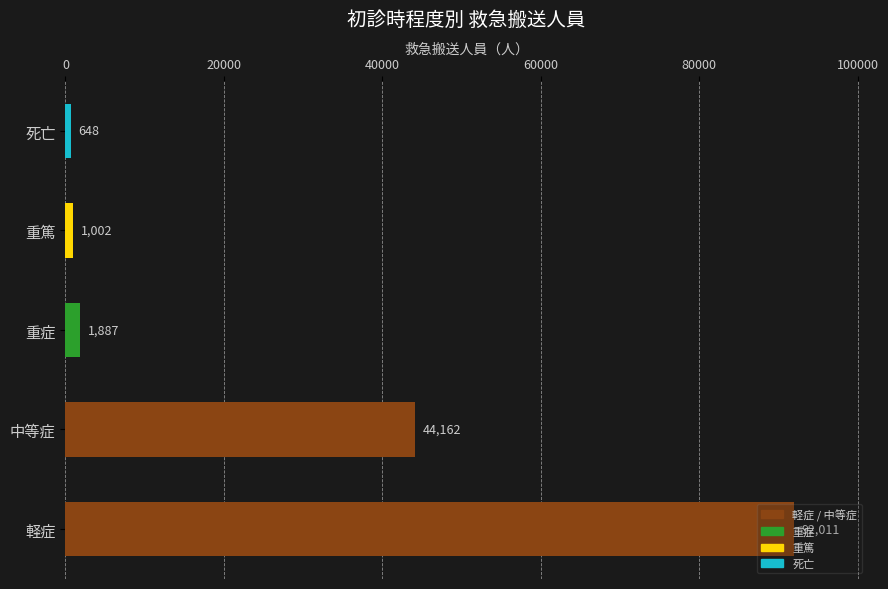

How many values are below 1887?

2